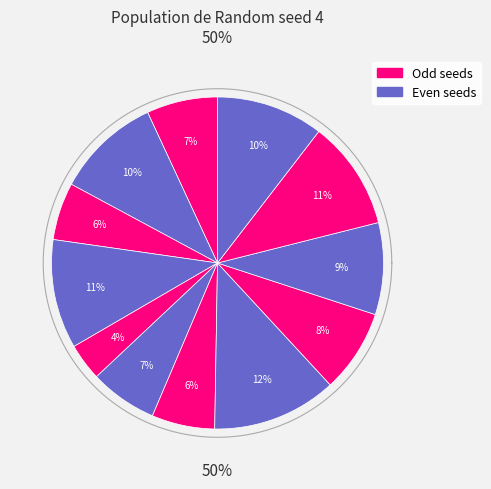

To the nearest percent, what is the difference between the 4 and 1 slice percentages?

4%